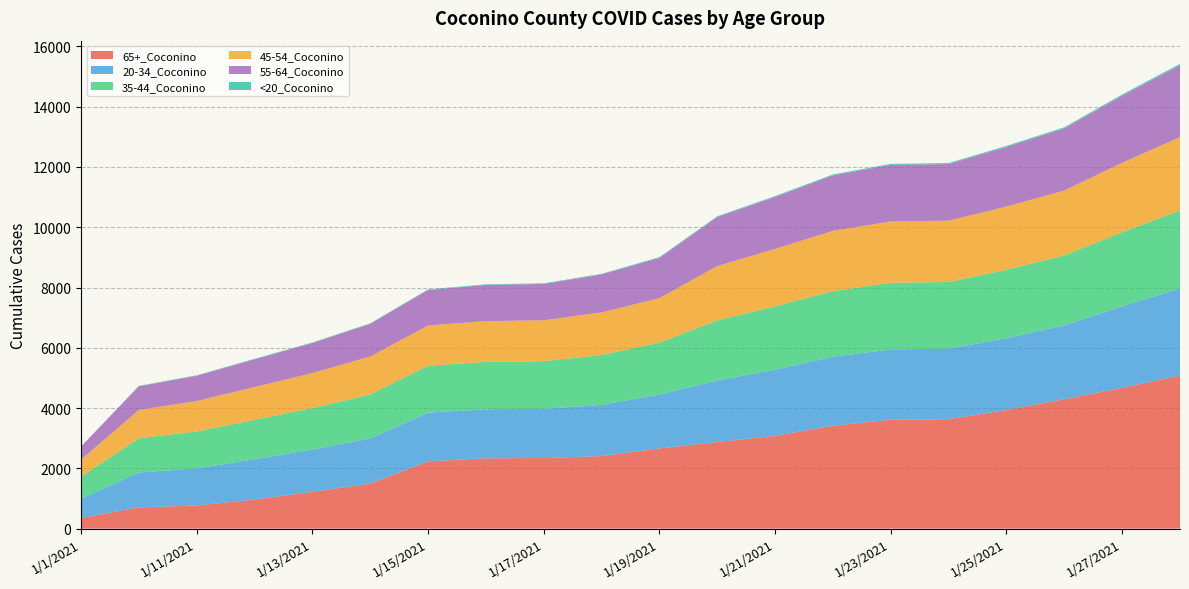

Reading left to right, what are all the values shown in this chart?

55-64_Coconino: 433	786	838	921	997	1084	1179	1202	1206	1259	1338	1625	1725	1839	1877	1878	1979	2063	2225	2384
35-44_Coconino: 730	1137	1223	1310	1375	1461	1558	1574	1582	1655	1720	1994	2103	2180	2213	2216	2267	2320	2461	2585
20-34_Coconino: 643	1159	1231	1338	1400	1500	1615	1626	1632	1699	1787	2041	2192	2287	2332	2337	2386	2449	2702	2895
65+_Coconino: 353	704	768	965	1223	1492	2232	2335	2342	2407	2663	2874	3081	3416	3613	3631	3936	4295	4673	5078
45-54_Coconino: 563	937	1012	1084	1164	1257	1334	1350	1358	1413	1477	1803	1904	1999	2034	2034	2097	2152	2303	2431
<20_Coconino: 3	15	16	17	18	18	19	19	19	22	23	28	29	30	33	33	34	37	40	46